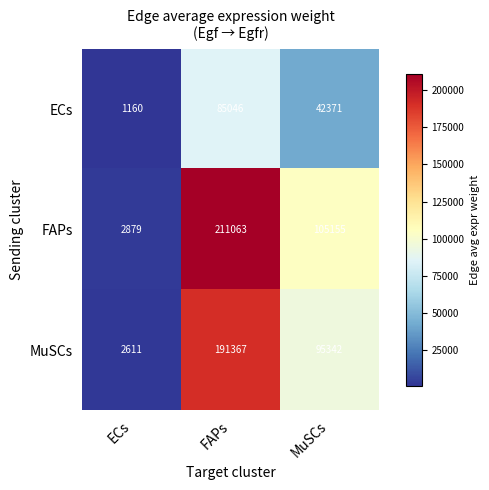

What is the difference between the second highest and minimum values in the ECs series?

41211